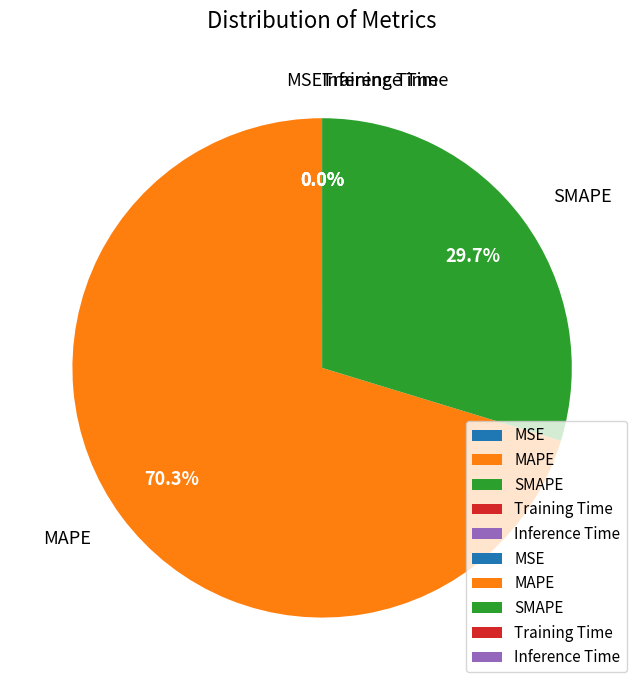

To the nearest percent, what percentage of the pie is MAPE?

70%